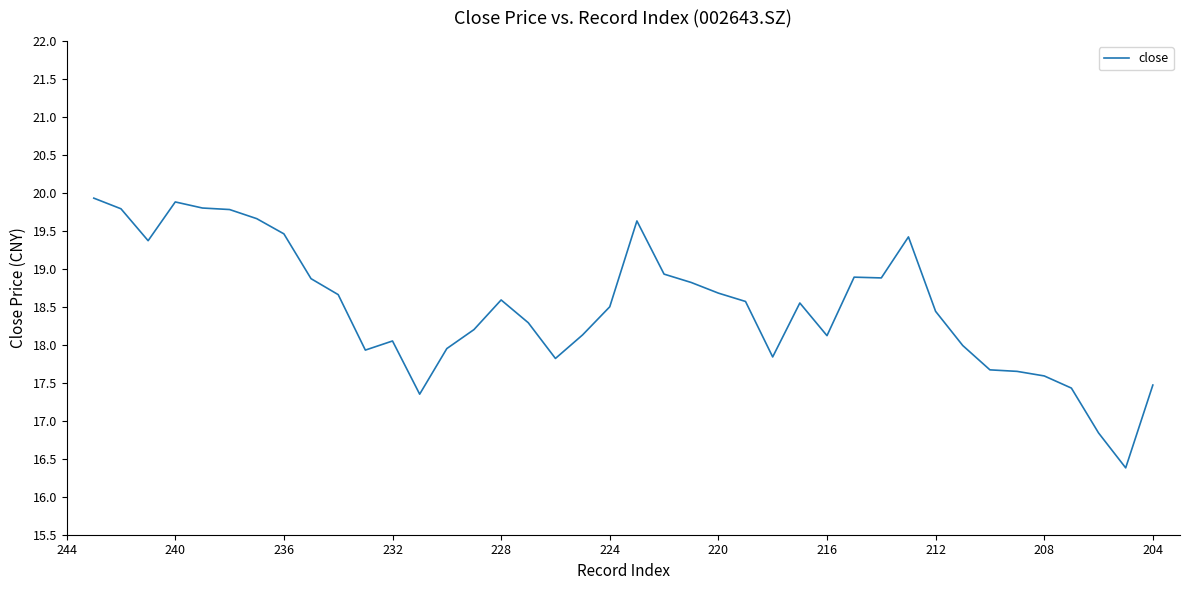

True or false: the data shows 26.7 at 37.

False